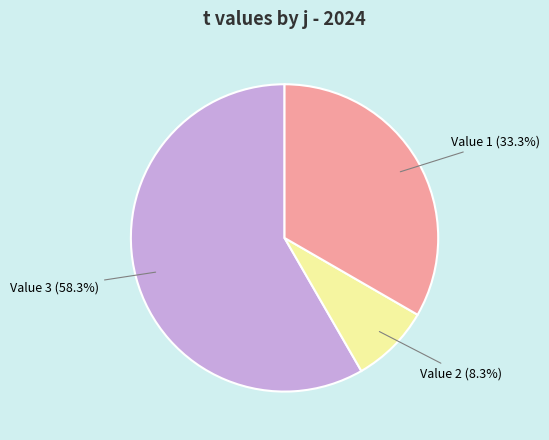

What is the ratio of the value at Value 3 to the value at Value 1?

1.8